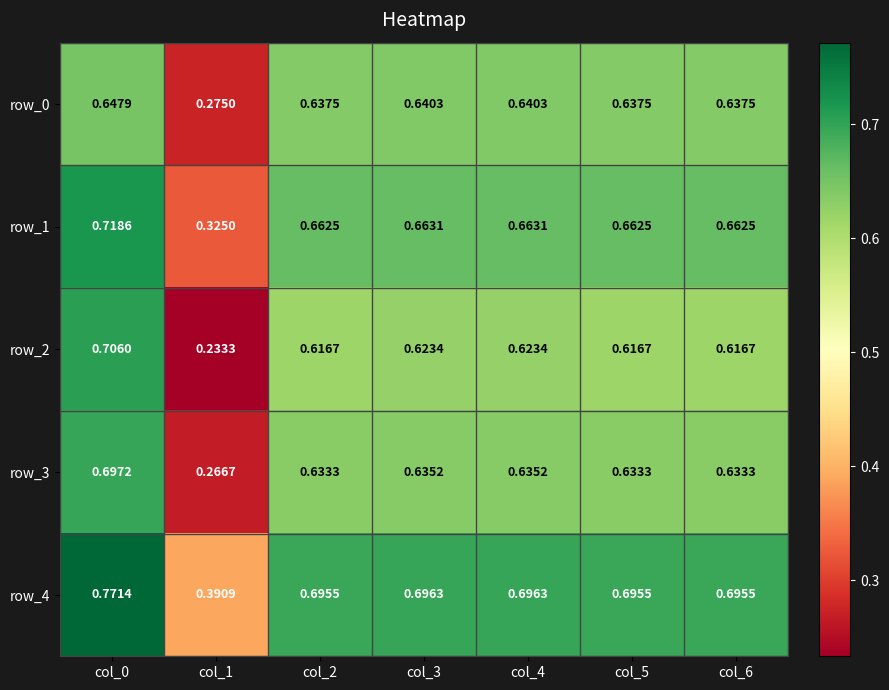

Which series has the largest total across all categories?

row_4